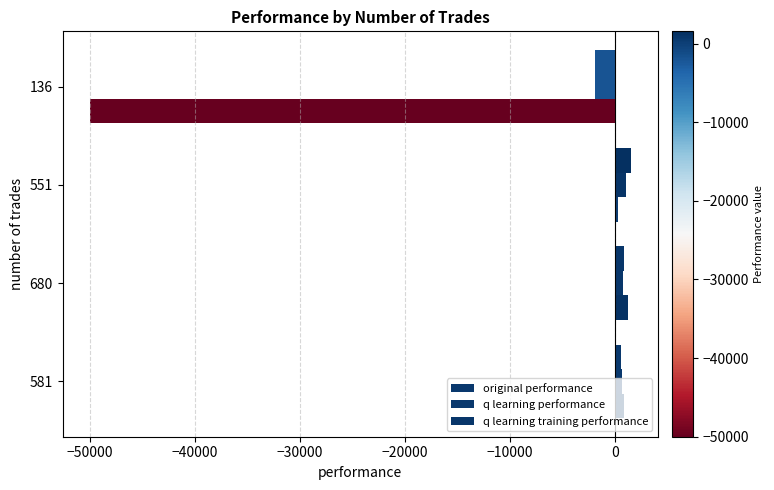

List the series in order of their peak value, highest first.

original performance, q learning training performance, q learning performance